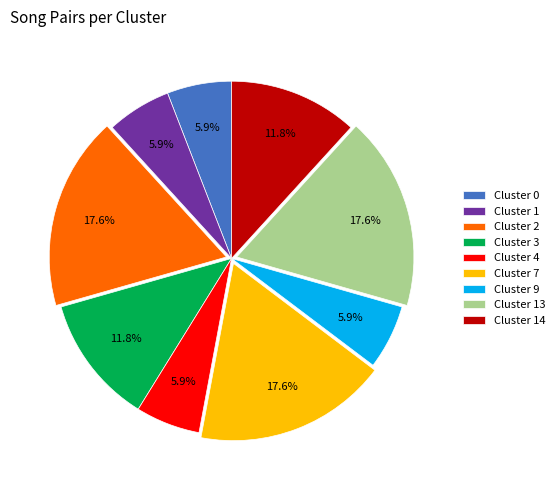

Do Cluster 7 and Cluster 13 together represent more than half of the pie?

No